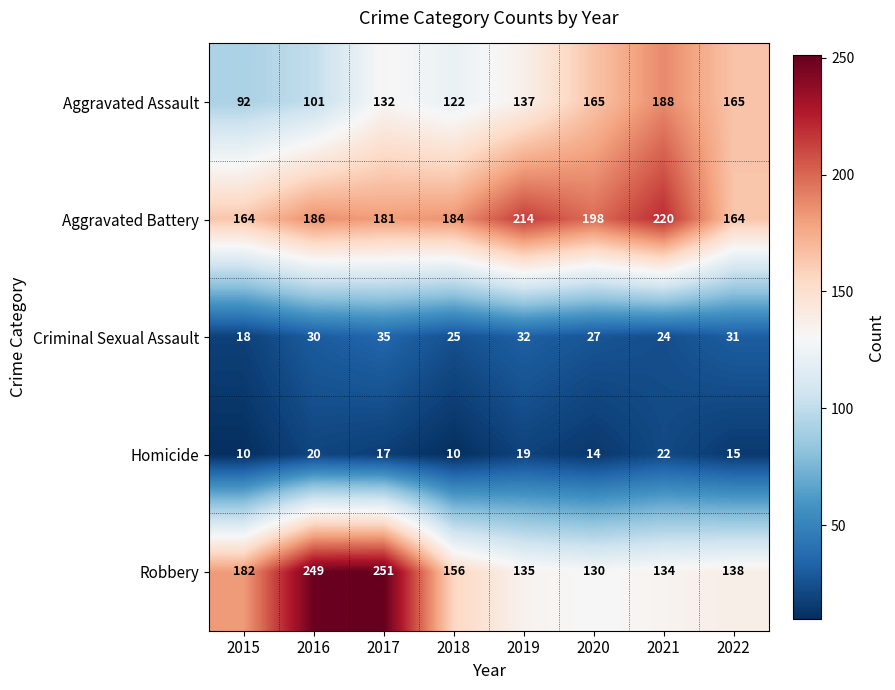

Where does the Robbery series first go above 156?

2015